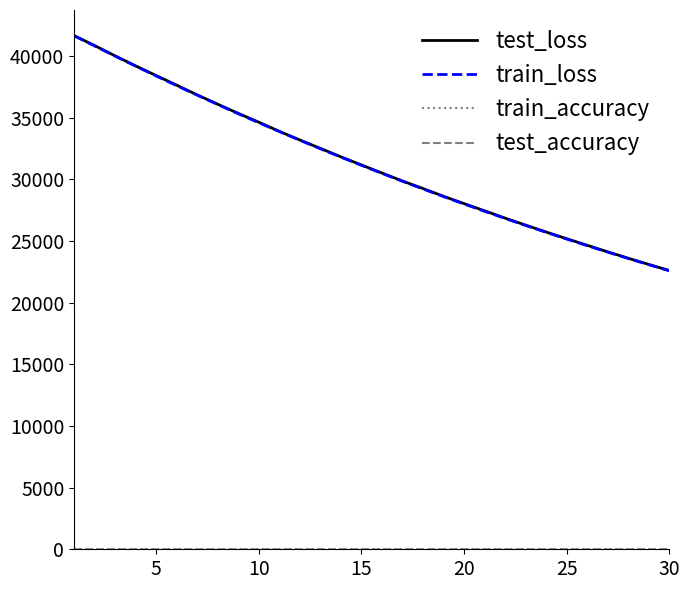

What is the minimum value for train_loss?

22591.3